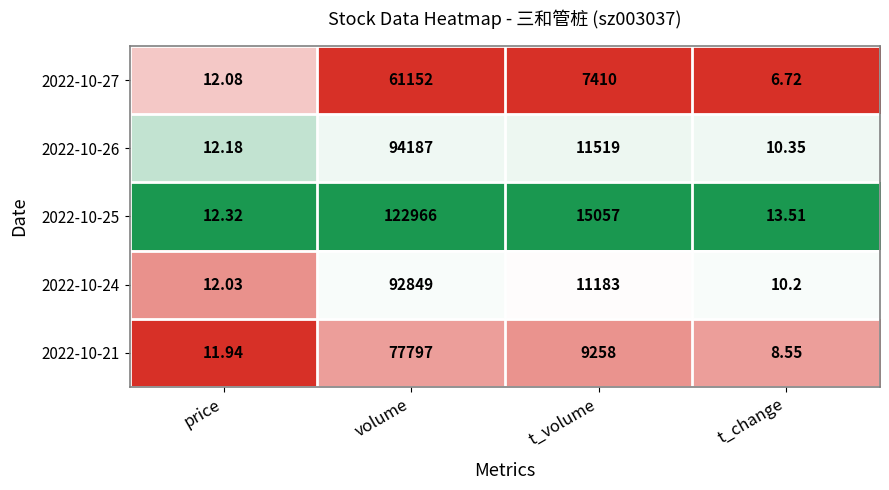

At which label is 2022-10-21 closest to 38902?

t_volume